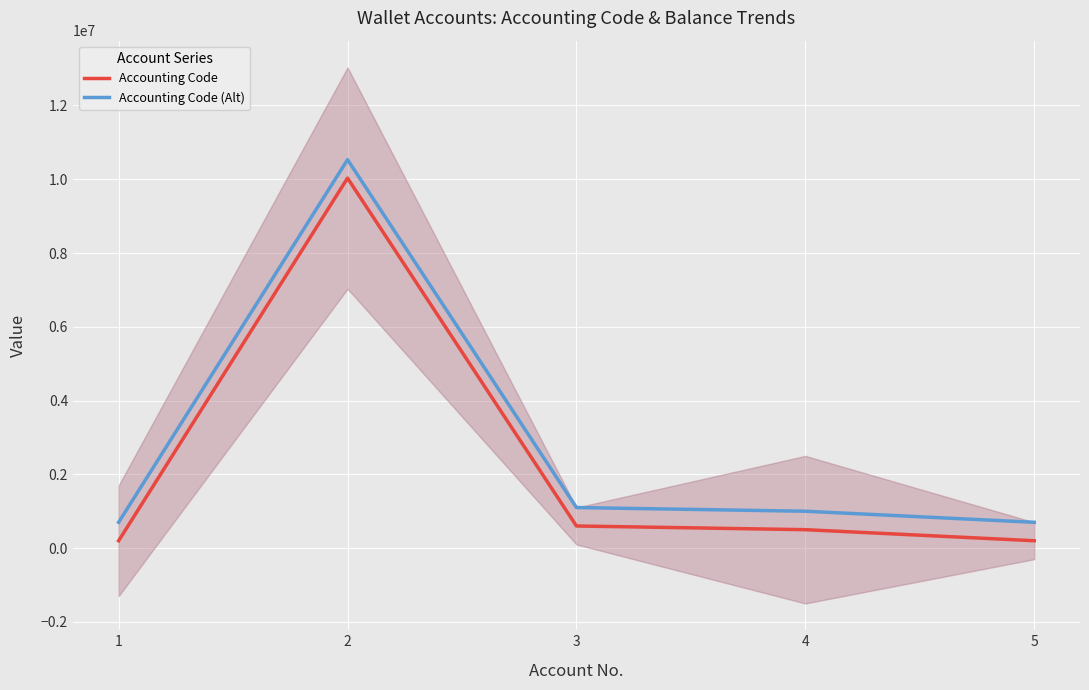

What is the difference between the highest and lowest values at 2?

500000